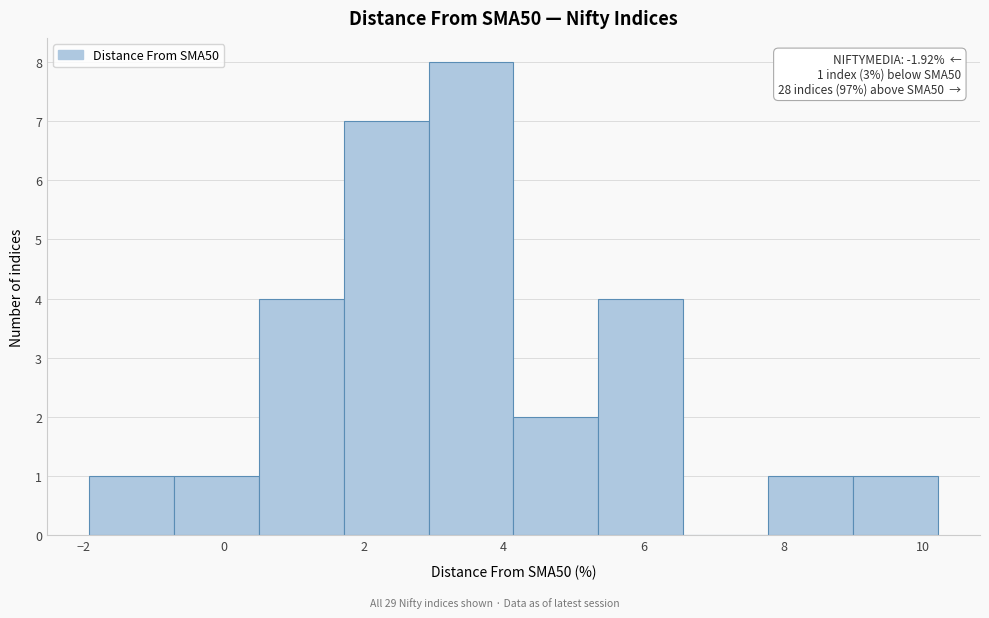

Which range on the x-axis has the tallest bar?

3.0 to 4.2